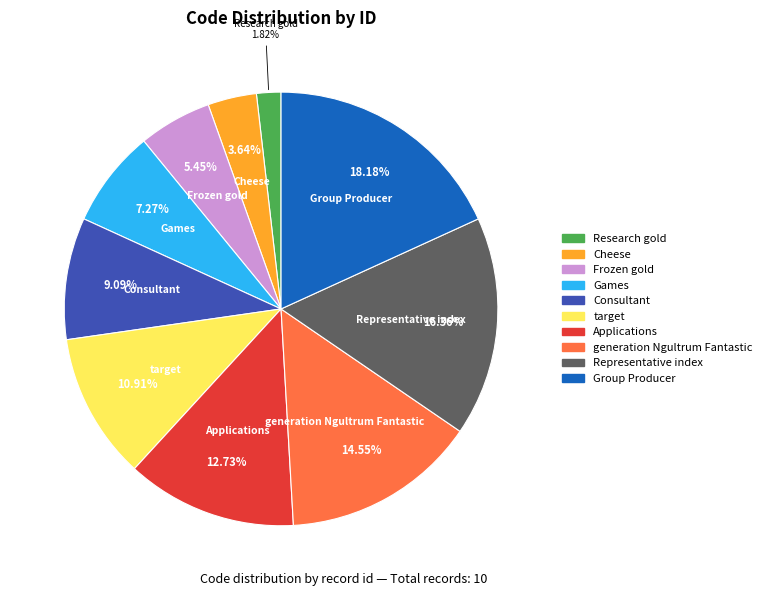

True or false: Games accounts for 7% of the total.

True